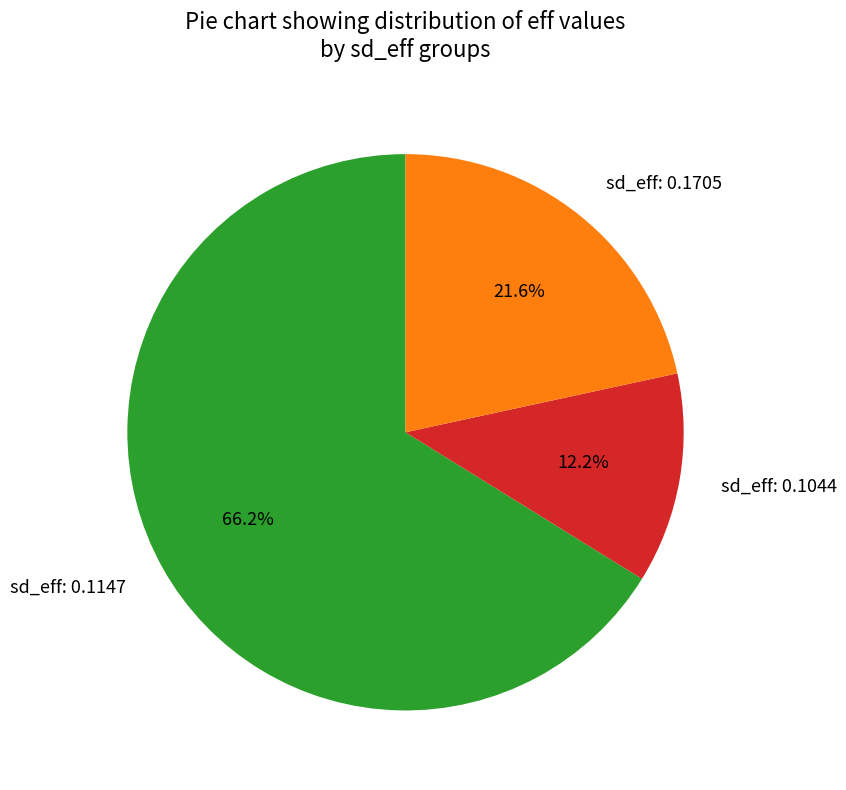

Which category has the smallest portion of the pie?

sd_eff: 0.1044